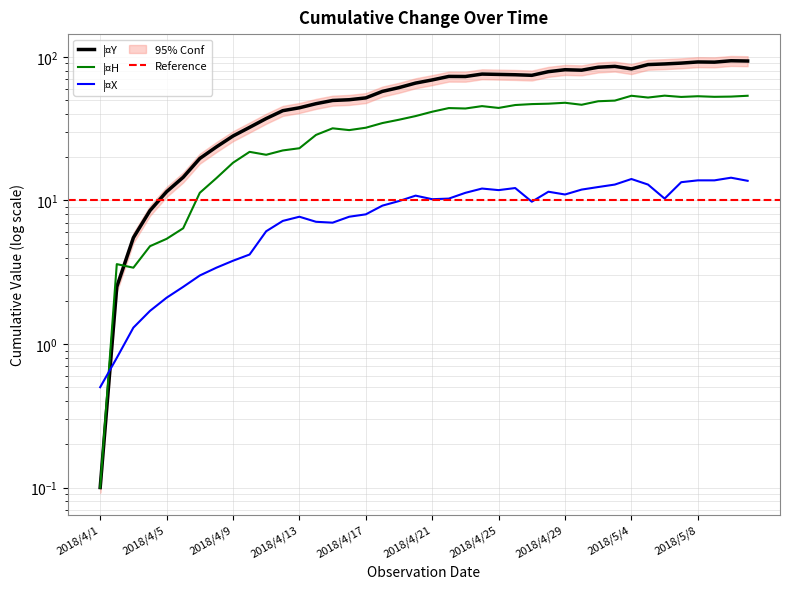

Which series has the largest total across all categories?

¦¤Y